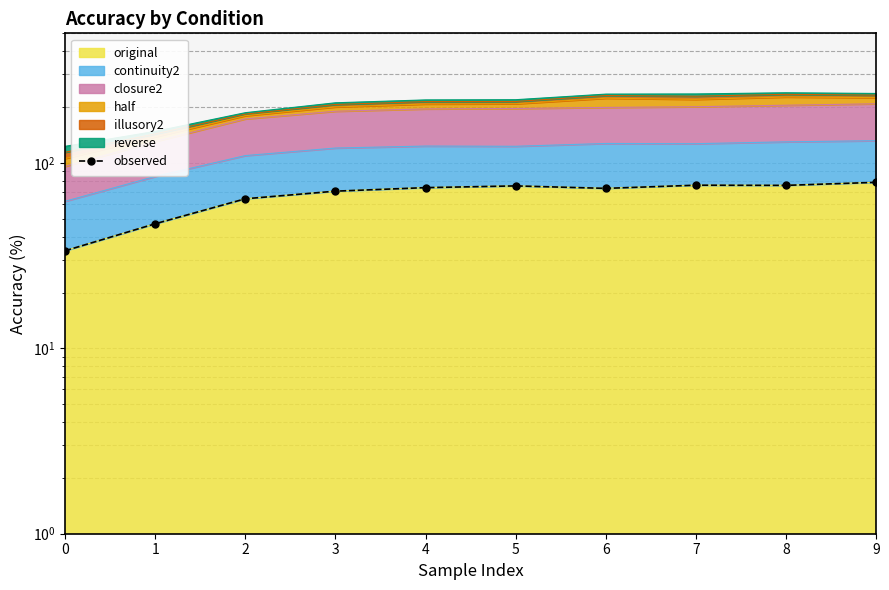

How many interior local valleys (lower than both neighbors) does the data have?

2